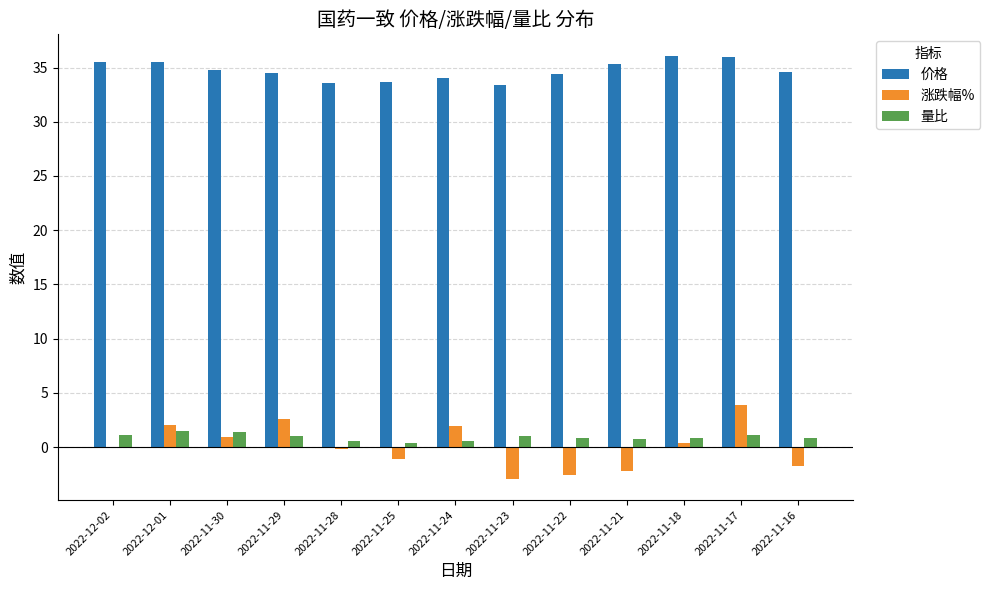

What is the maximum value shown in the chart?

36.1